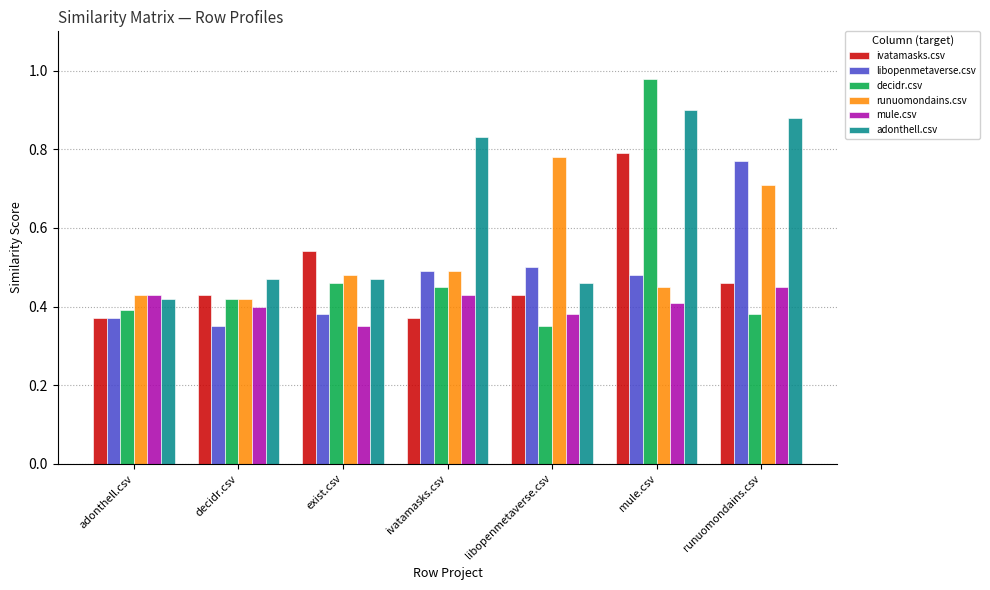

Between exist.csv and runuomondains.csv, which series saw the biggest shift?

adonthell.csv